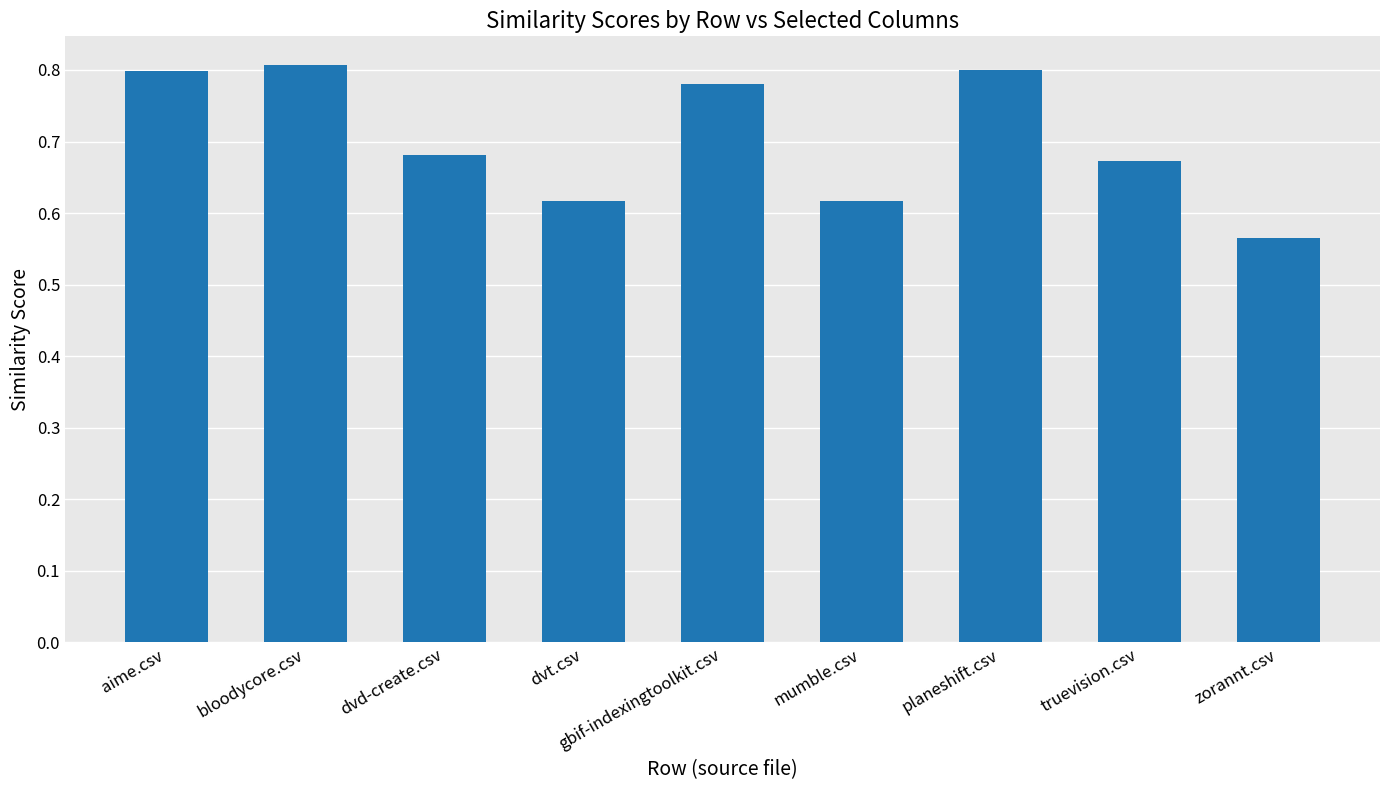

What is the sum of the values at aime.csv and truevision.csv?

1.5